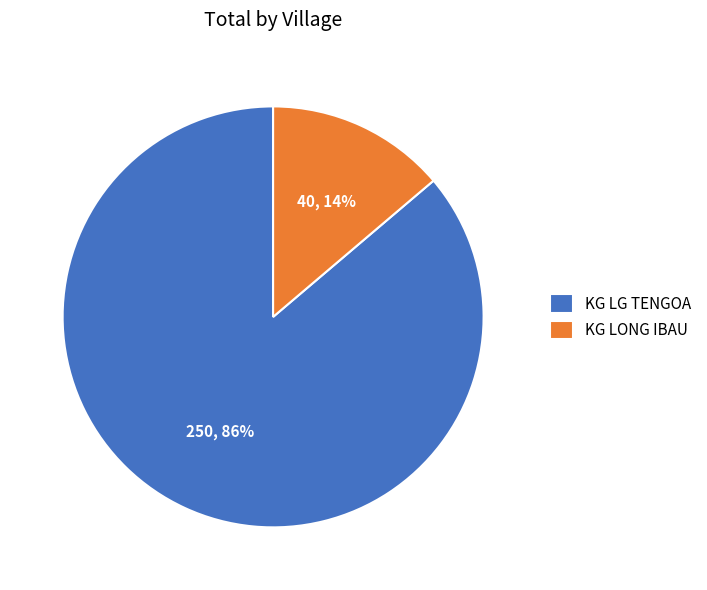

To the nearest percent, what is the difference between the largest and smallest slice percentages?

72%